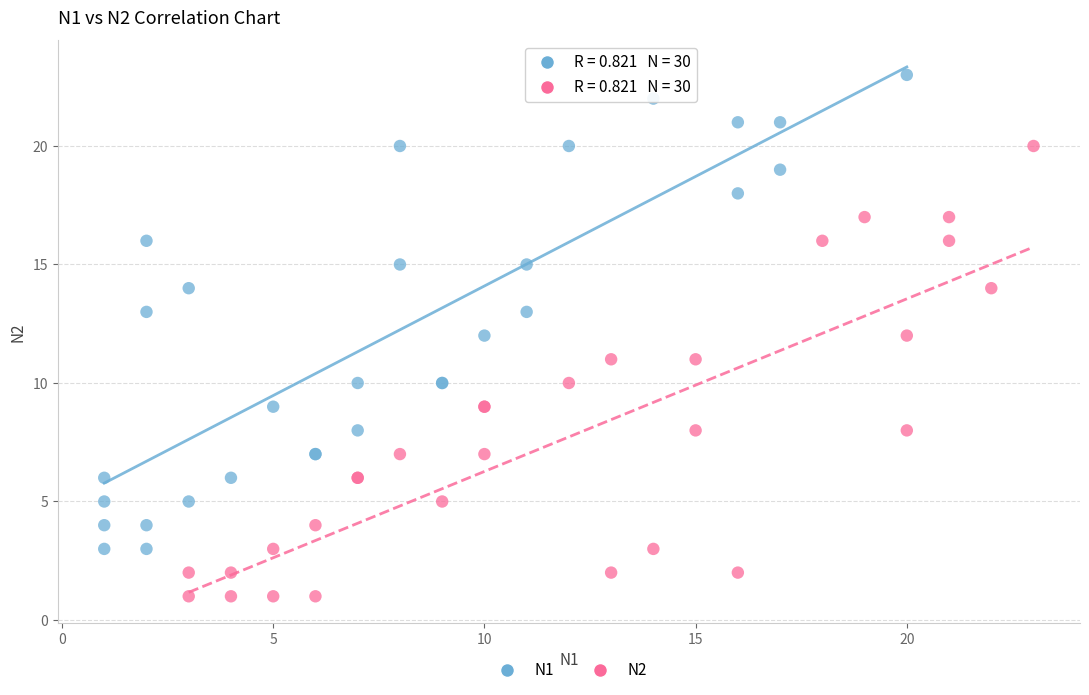

What are all the series names shown in the legend?

N1, N2